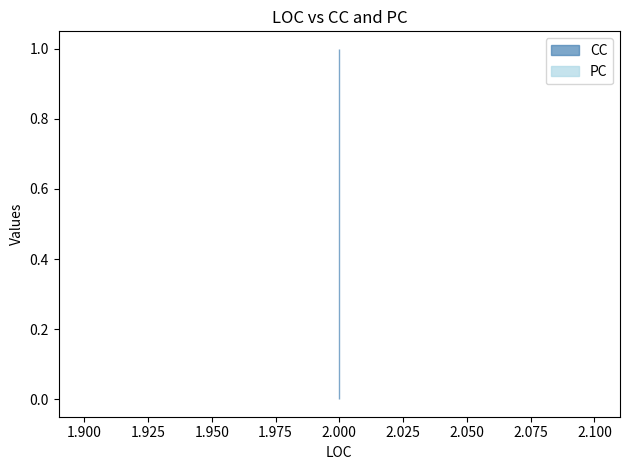

What is the difference between the highest and lowest values at 2?

1